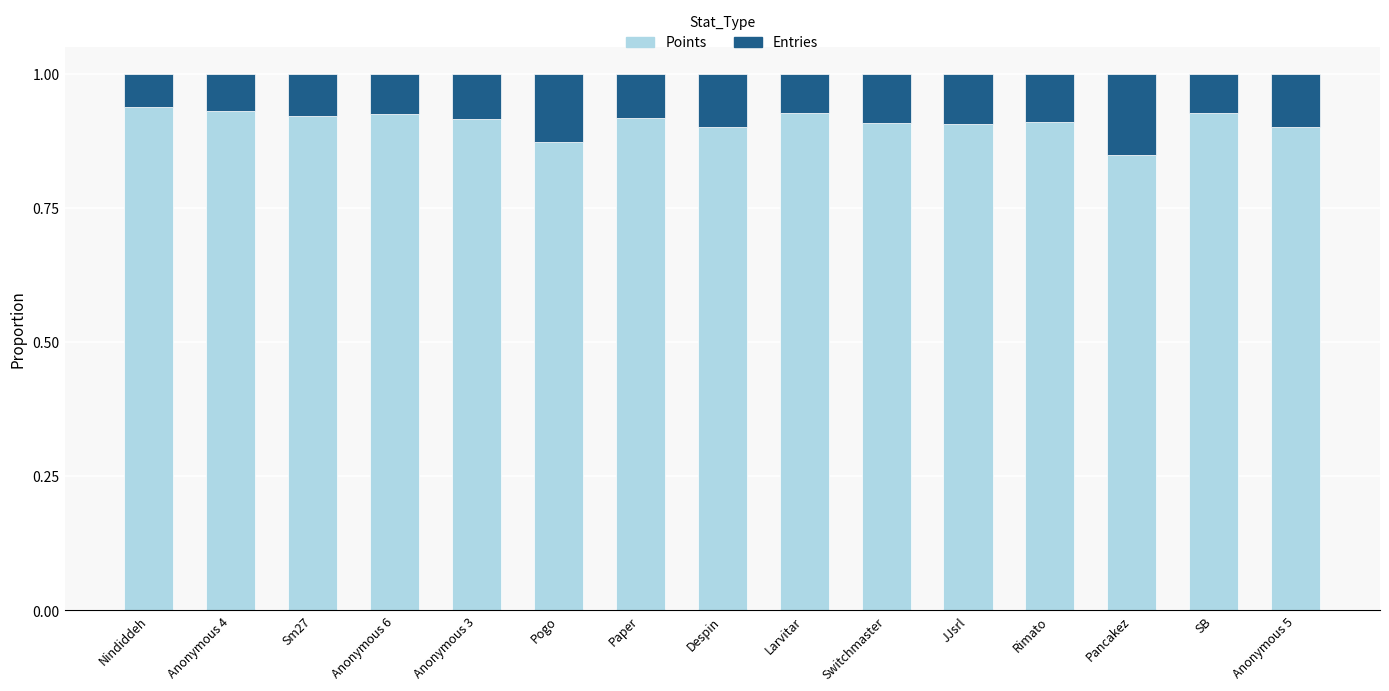

What is the total value across all series at Anonymous 4?

1.0